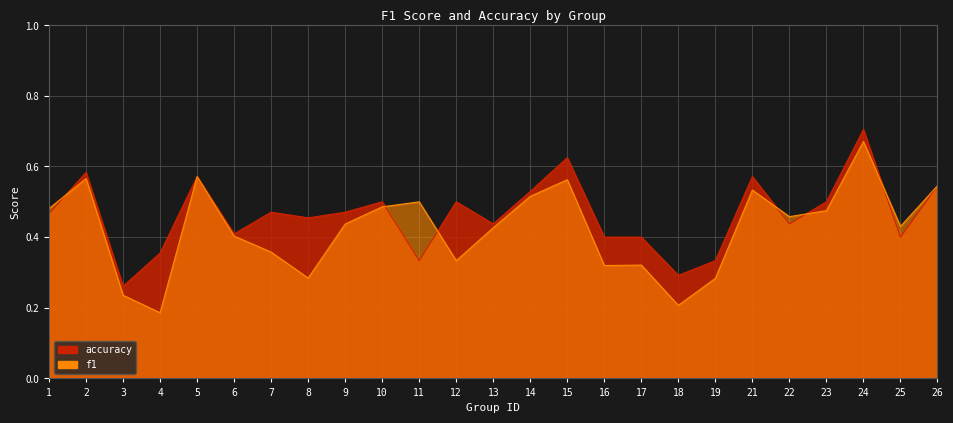

Reading left to right, list all the values displayed in this chart.

f1: 0.5	0.6	0.2	0.2	0.6	0.4	0.4	0.3	0.4	0.5	0.5	0.3	0.4	0.5	0.6	0.3	0.3	0.2	0.3	0.5	0.5	0.5	0.7	0.4	0.5
accuracy: 0.5	0.6	0.3	0.4	0.6	0.4	0.5	0.5	0.5	0.5	0.3	0.5	0.4	0.5	0.6	0.4	0.4	0.3	0.3	0.6	0.4	0.5	0.7	0.4	0.5